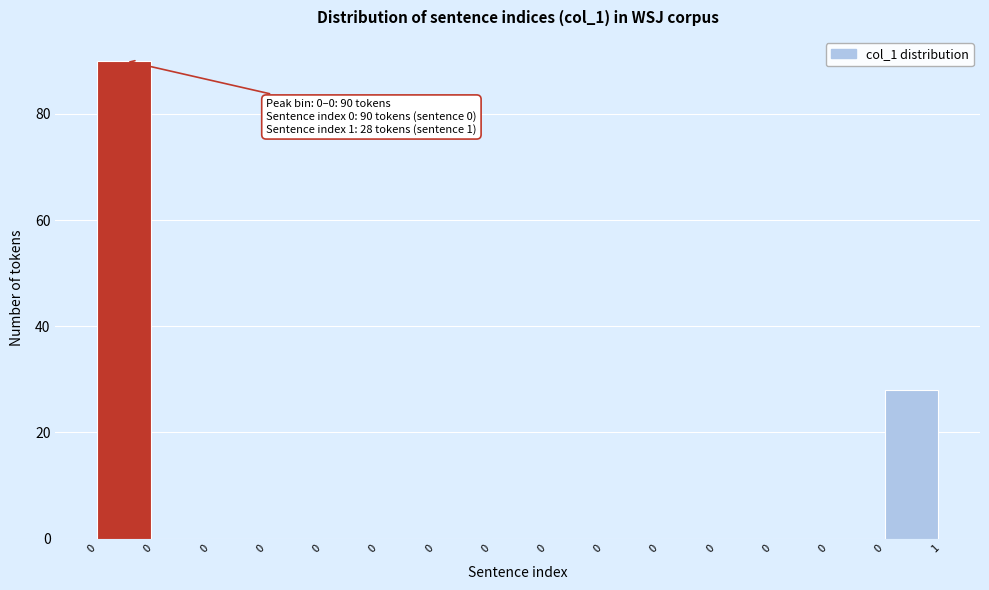

How many series are shown in this chart?

1